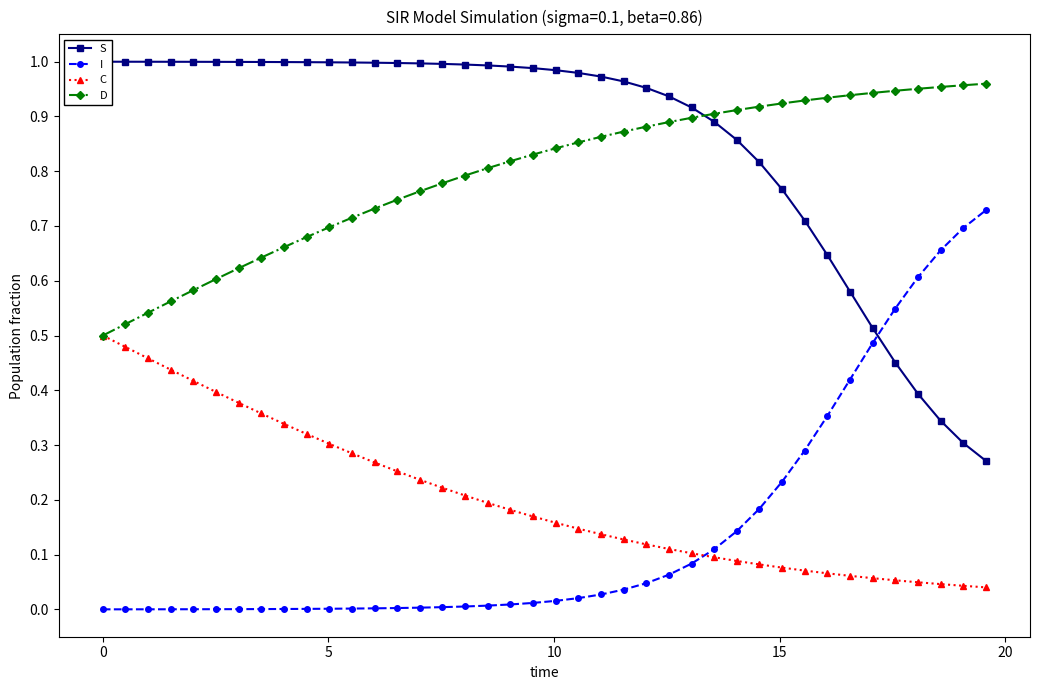

True or false: D and I intersect in this chart.

False